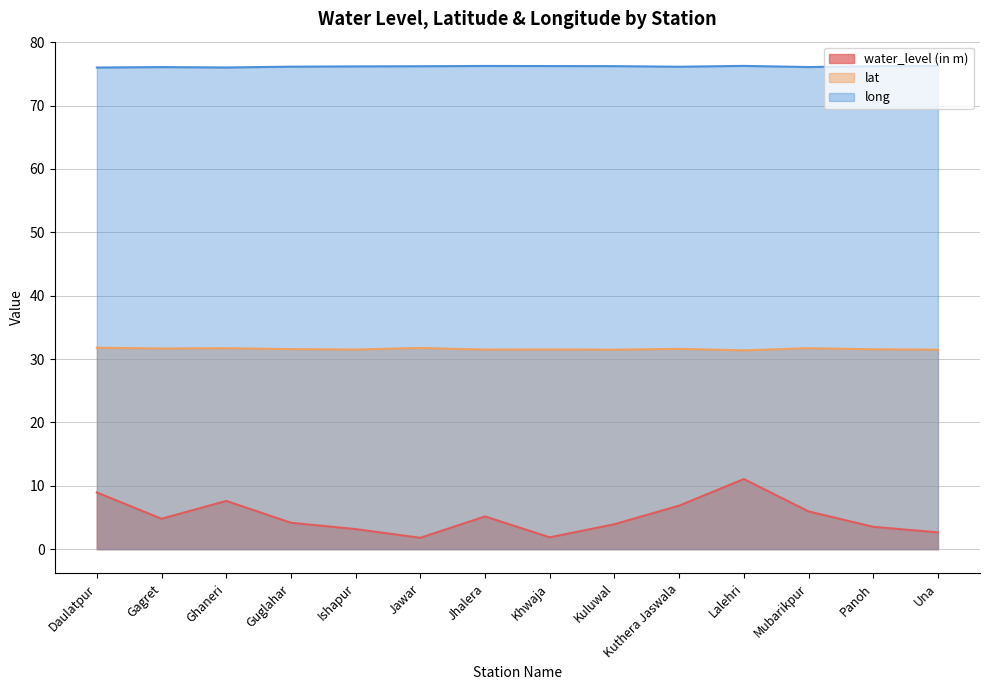

What is the label of the 9th point from the left?

Kuluwal